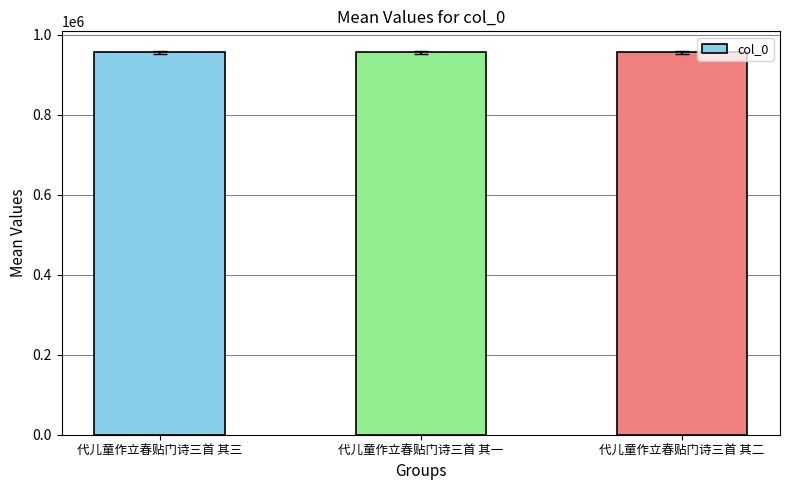

Is it true that the value at 代儿童作立春贴门诗三首 其一 is 955659?

True